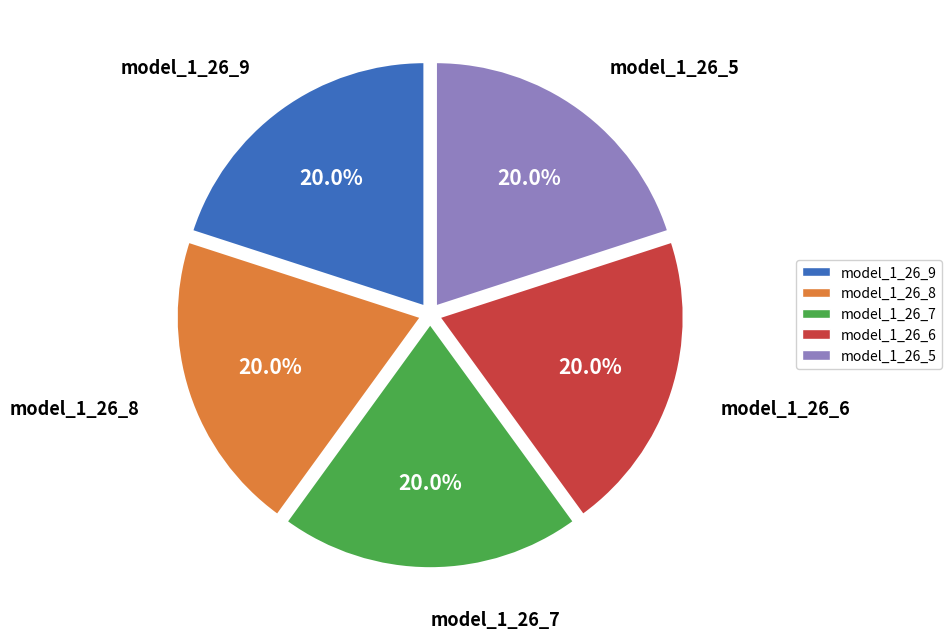

How many segments does this pie chart have?

5